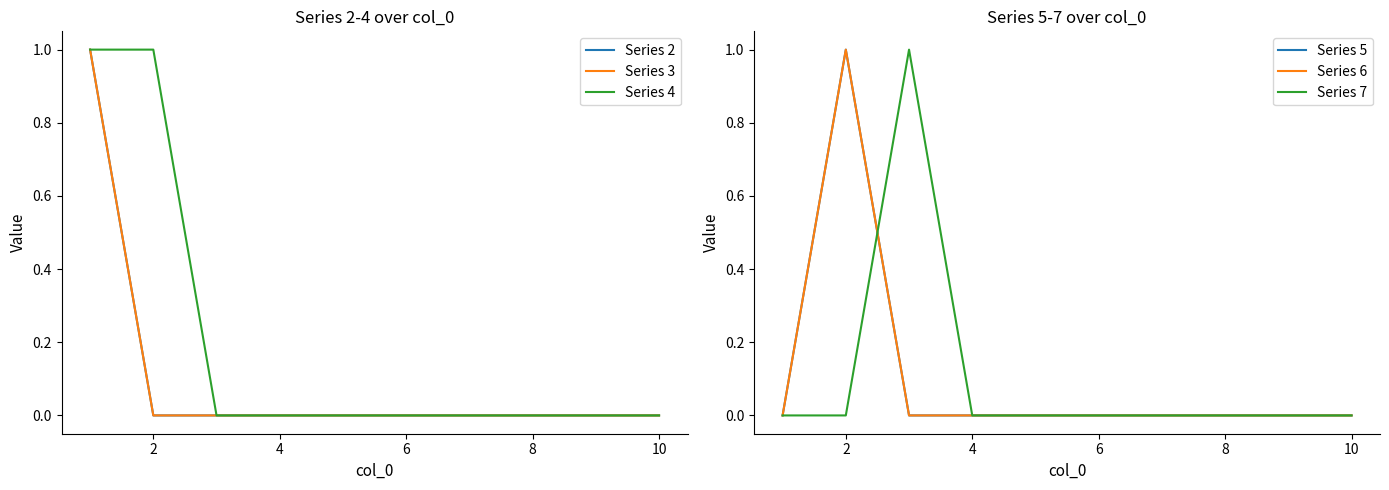

Is it true that Series 2 equals -1 at 8?

False